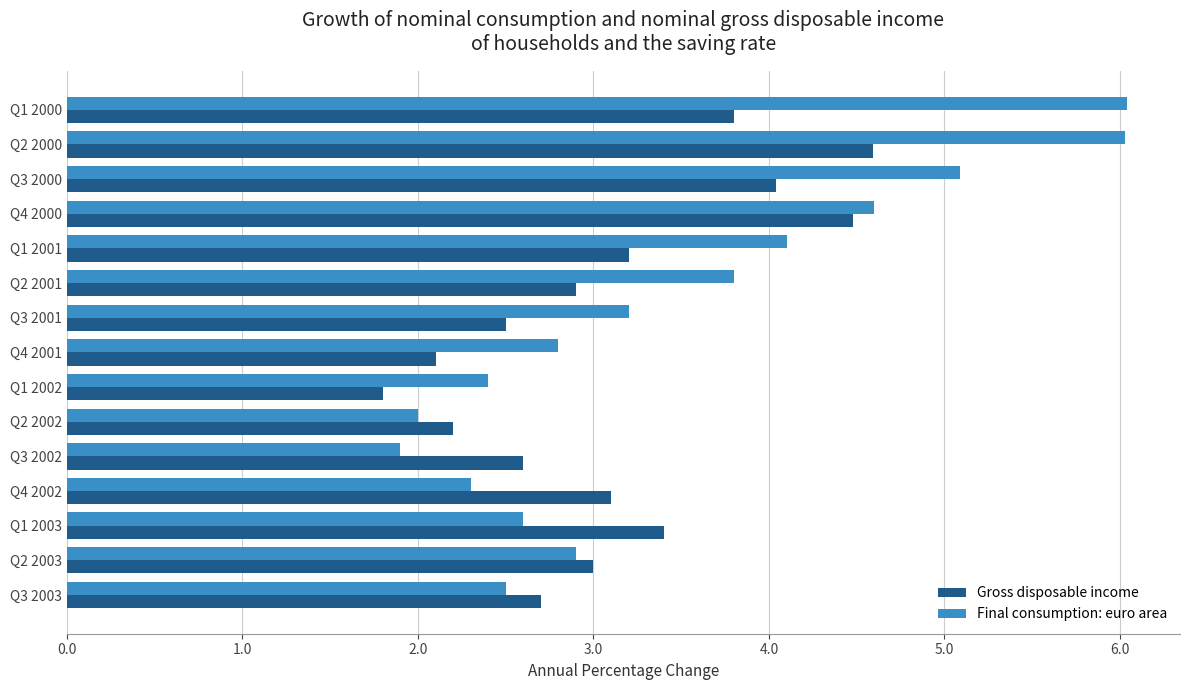

Rank the series by their average value, from highest to lowest.

Final consumption: euro area, Gross disposable income